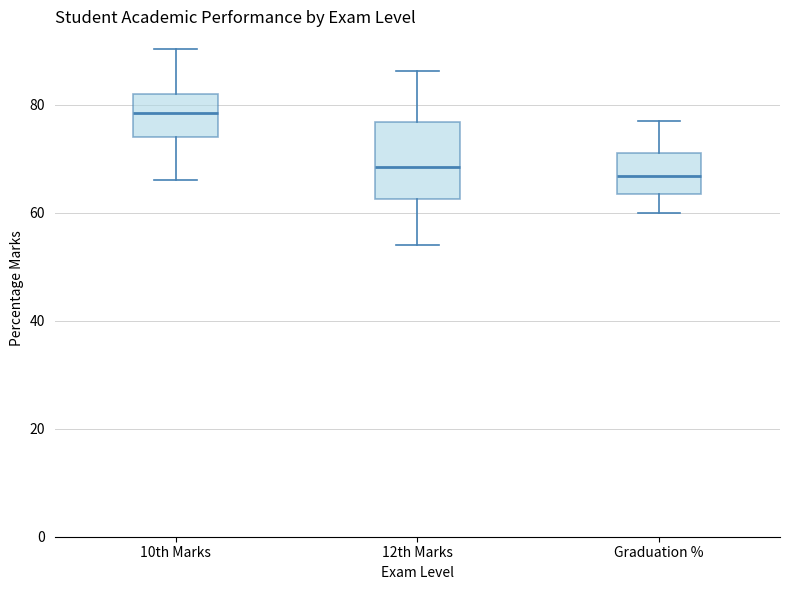

Reading left to right, read every box against the y-axis: the position of its median line, the range the box covers, and the ends of its whiskers. The values are not printed on the chart, so give them approximately, as read against the axis.

10th Marks: median 78, box 74 to 82, whiskers 66 to 90
12th Marks: median 68, box 62 to 76, whiskers 54 to 86
Graduation %: median 66, box 64 to 70, whiskers 60 to 76